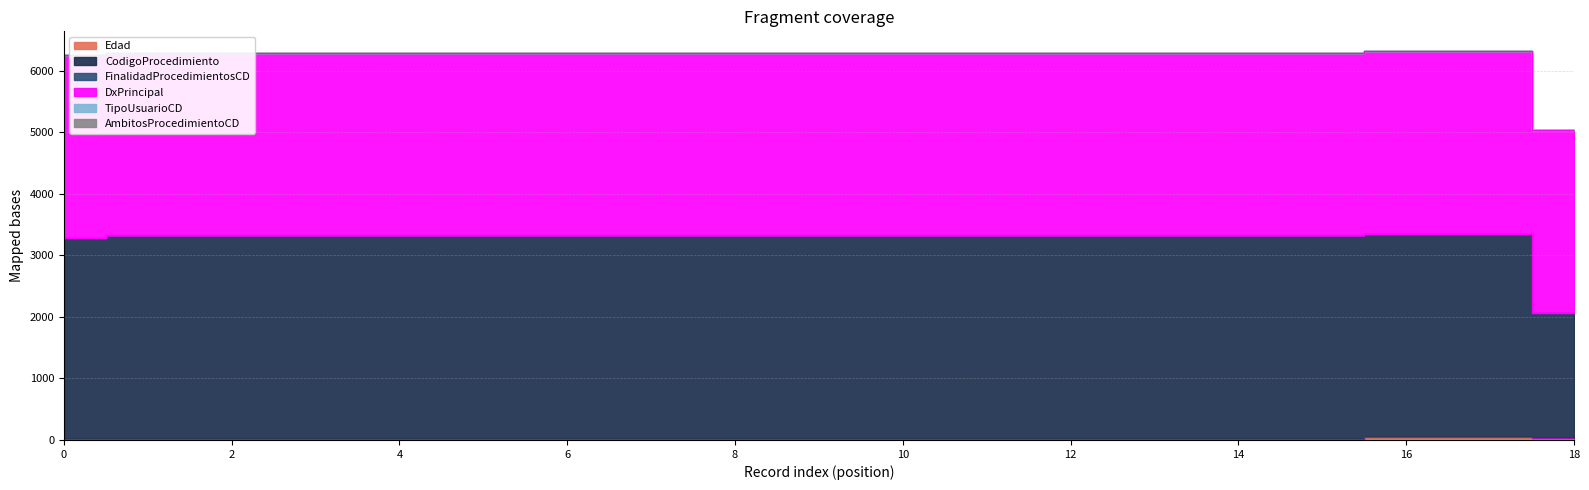

What is the value of the FinalidadProcedimientosCD point at the 12th from the left?

3323